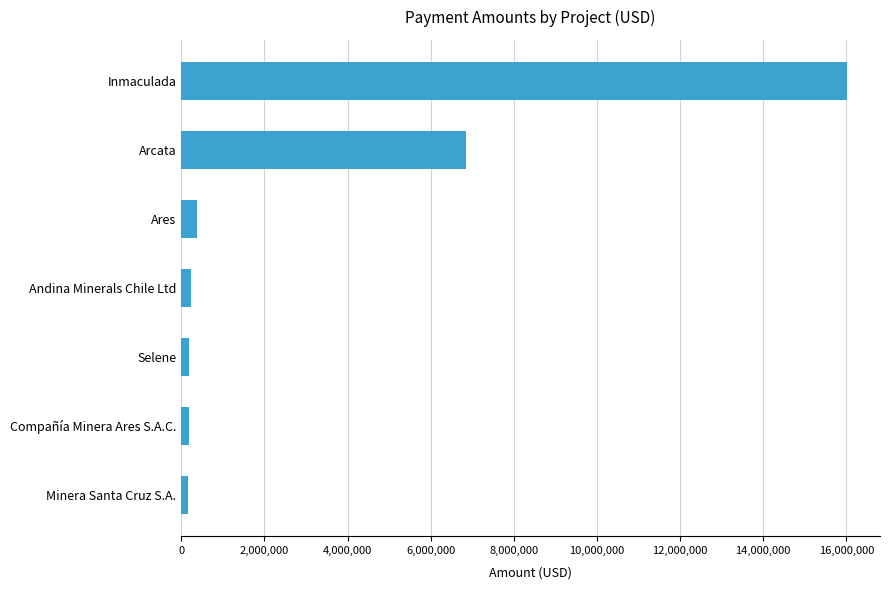

What is the average value?

3429368